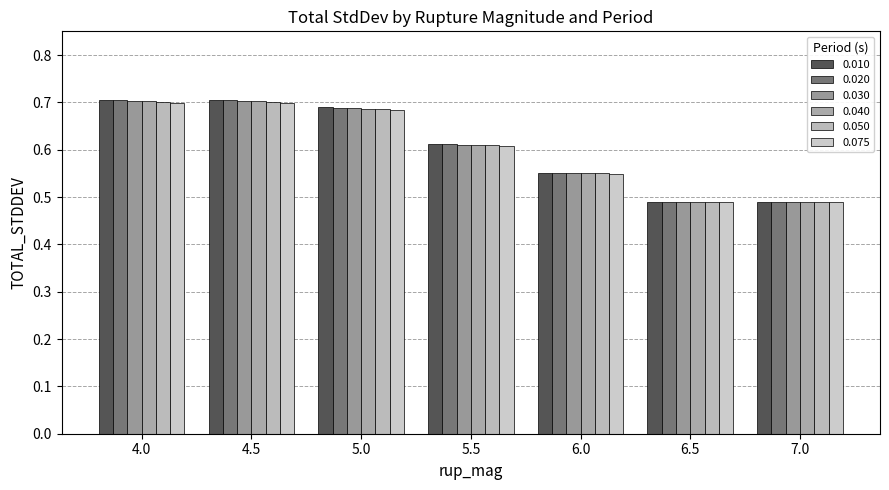

What are all the series names shown in the legend?

0.010, 0.020, 0.030, 0.040, 0.050, 0.075